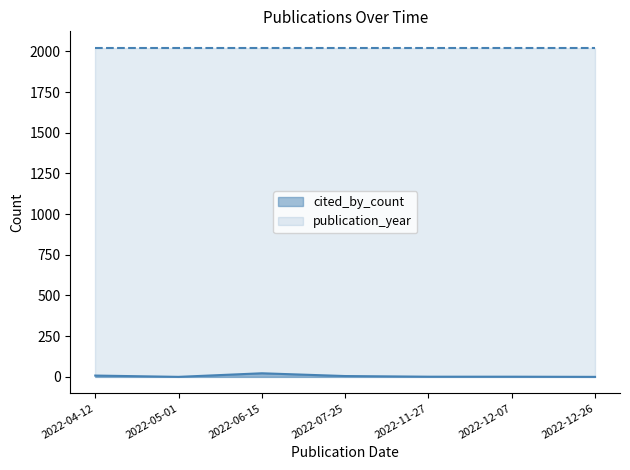

Which series has the largest total across all categories?

publication_year